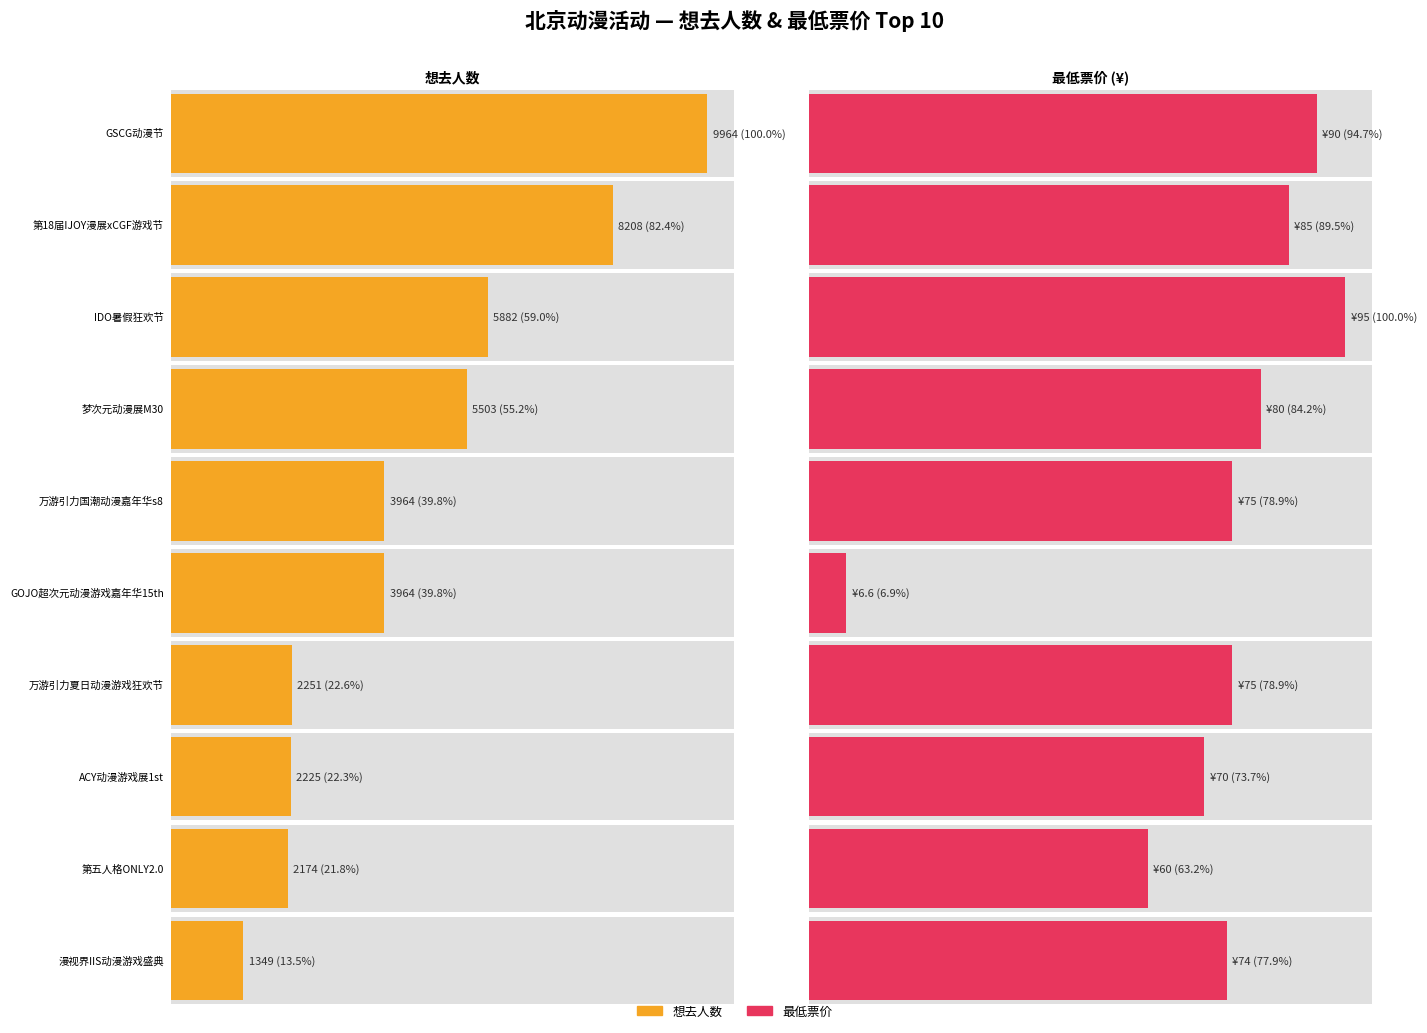

Reading right to left, what are all the values shown in this chart?

想去人数: 北京·漫视界IIS动漫游戏盛典=1349.0	北京·第五人格ONLY2.0=2174.0	北京·ACY动漫游戏展1st=2225.0	北京·万游引力夏日动漫游戏狂欢节=2251.0	北京·GOJO超次元动漫游戏嘉年华15th=3964.0	北京·万游引力国潮动漫嘉年华s8=3964.0	北京·梦次元动漫展M30=5503.0	北京·IDO暑假狂欢节=5882.0	北京·第18届IJOY漫展xCGF游戏节=8208.0	北京·GSCG动漫节=9964.0
最低票价: 北京·漫视界IIS动漫游戏盛典=74.0	北京·第五人格ONLY2.0=60.0	北京·ACY动漫游戏展1st=70.0	北京·万游引力夏日动漫游戏狂欢节=75.0	北京·GOJO超次元动漫游戏嘉年华15th=6.6	北京·万游引力国潮动漫嘉年华s8=75.0	北京·梦次元动漫展M30=80.0	北京·IDO暑假狂欢节=95.0	北京·第18届IJOY漫展xCGF游戏节=85.0	北京·GSCG动漫节=90.0